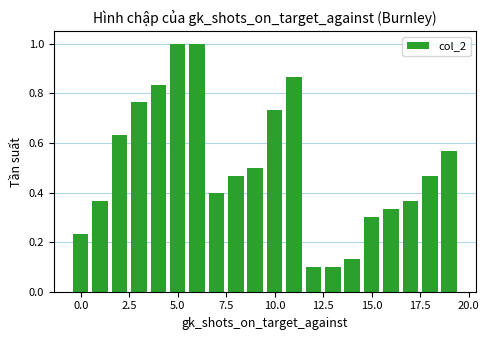

What is the sum of all values?

10.2